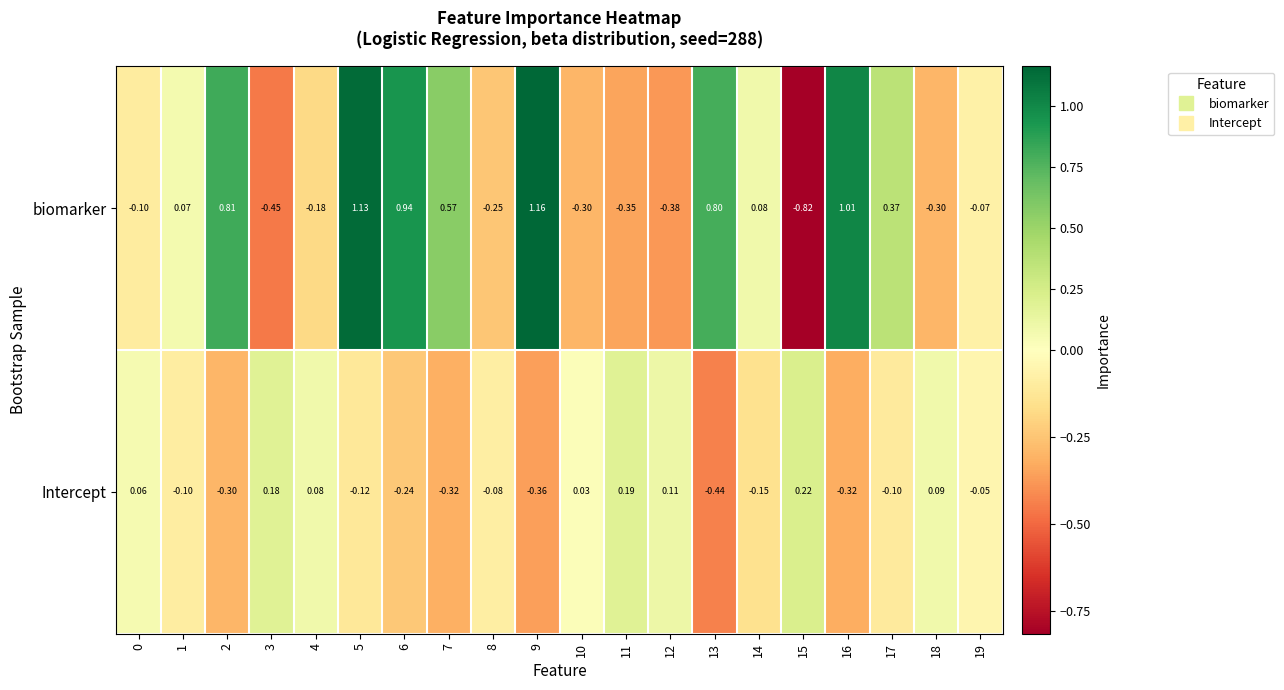

Which series has the widest spread of values?

biomarker